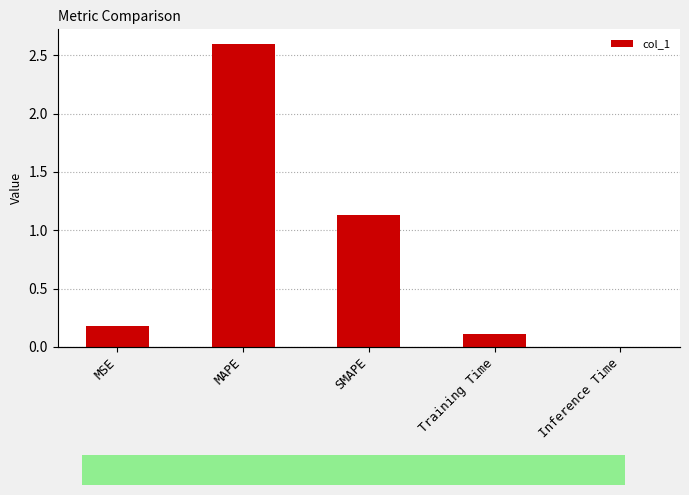

Rank the categories by value from lowest to highest.

Inference Time, Training Time, MSE, SMAPE, MAPE